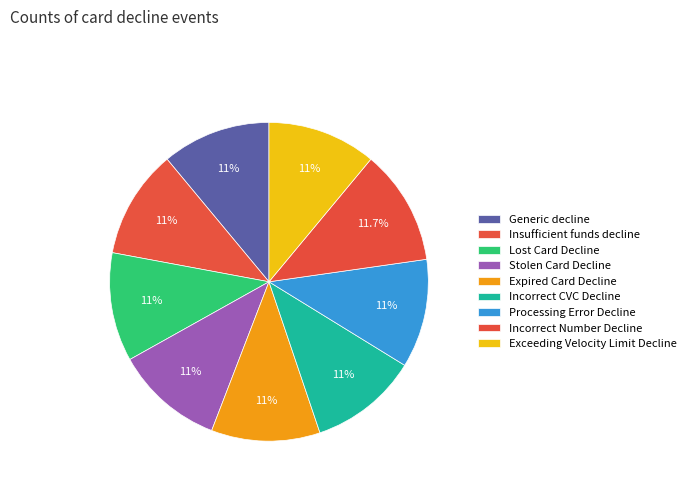

To the nearest percent, what portion does Expired Card Decline represent?

11%